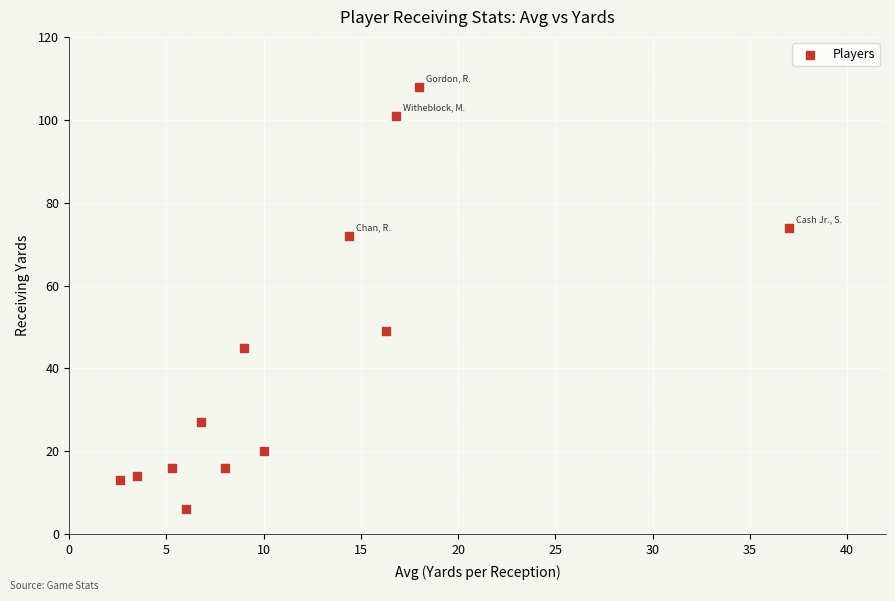

What is the range of Y values (max minus min)?

102